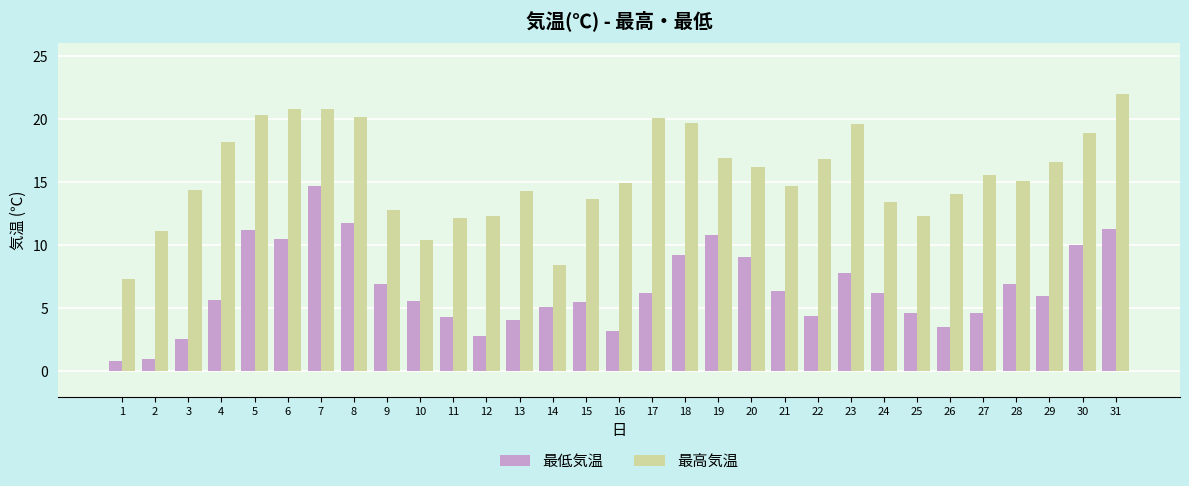

What is the highest value of the 最高気温 series?

22.0